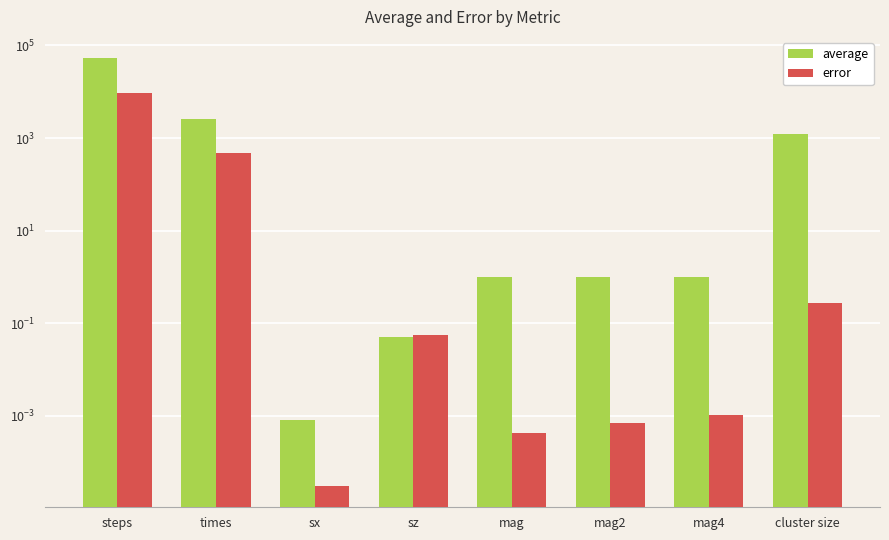

What is the difference between the maximum and second lowest values in the error series?

9574.3